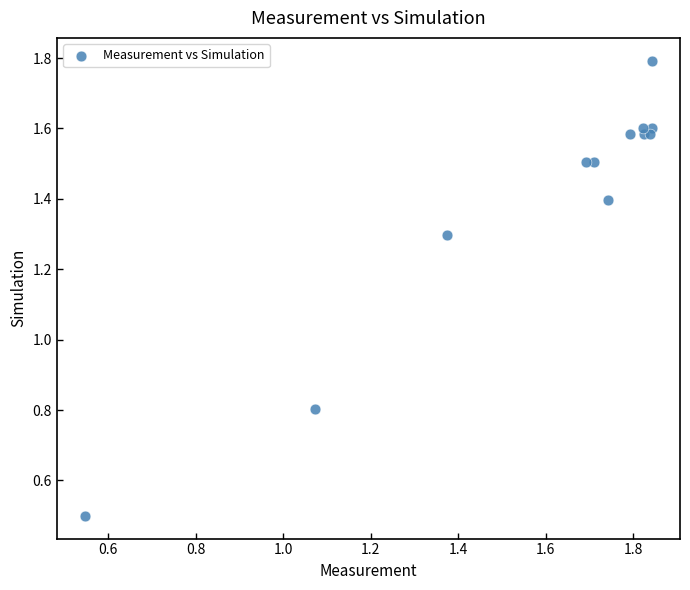

What Y value in the scatter plot is closest to 1?

0.8